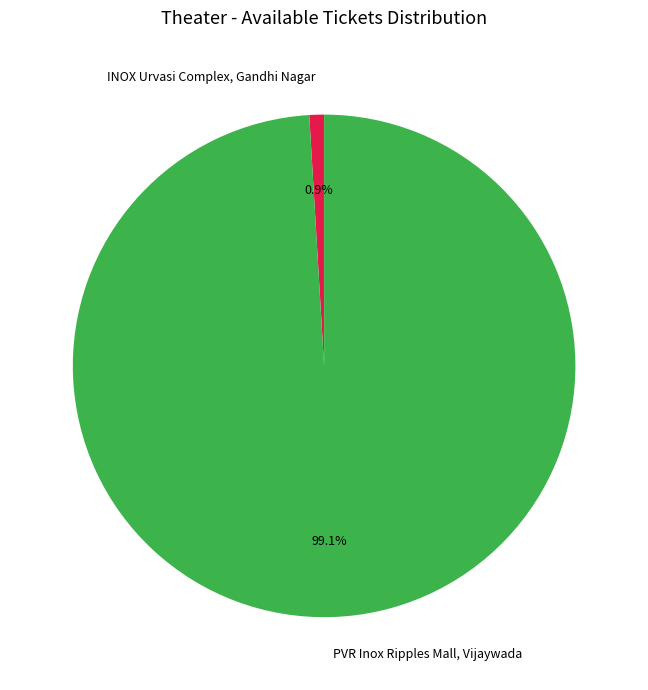

To the nearest percent, what is the difference between the largest and smallest slice percentages?

98%